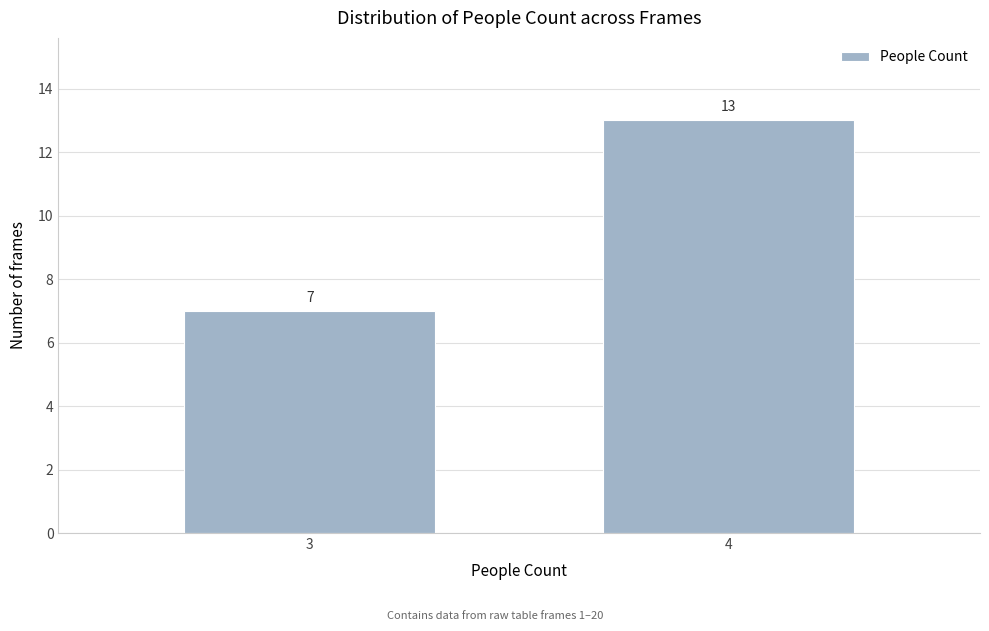

Reading left to right, transcribe all the data shown in this chart.

3=7	4=13